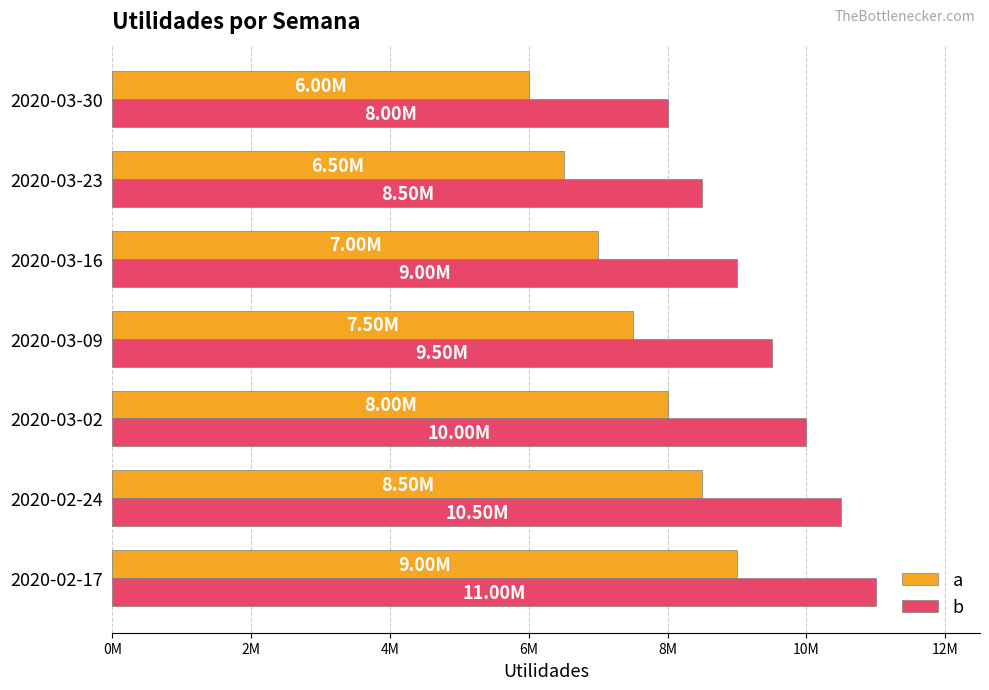

What is the average value of the b series?

9500000